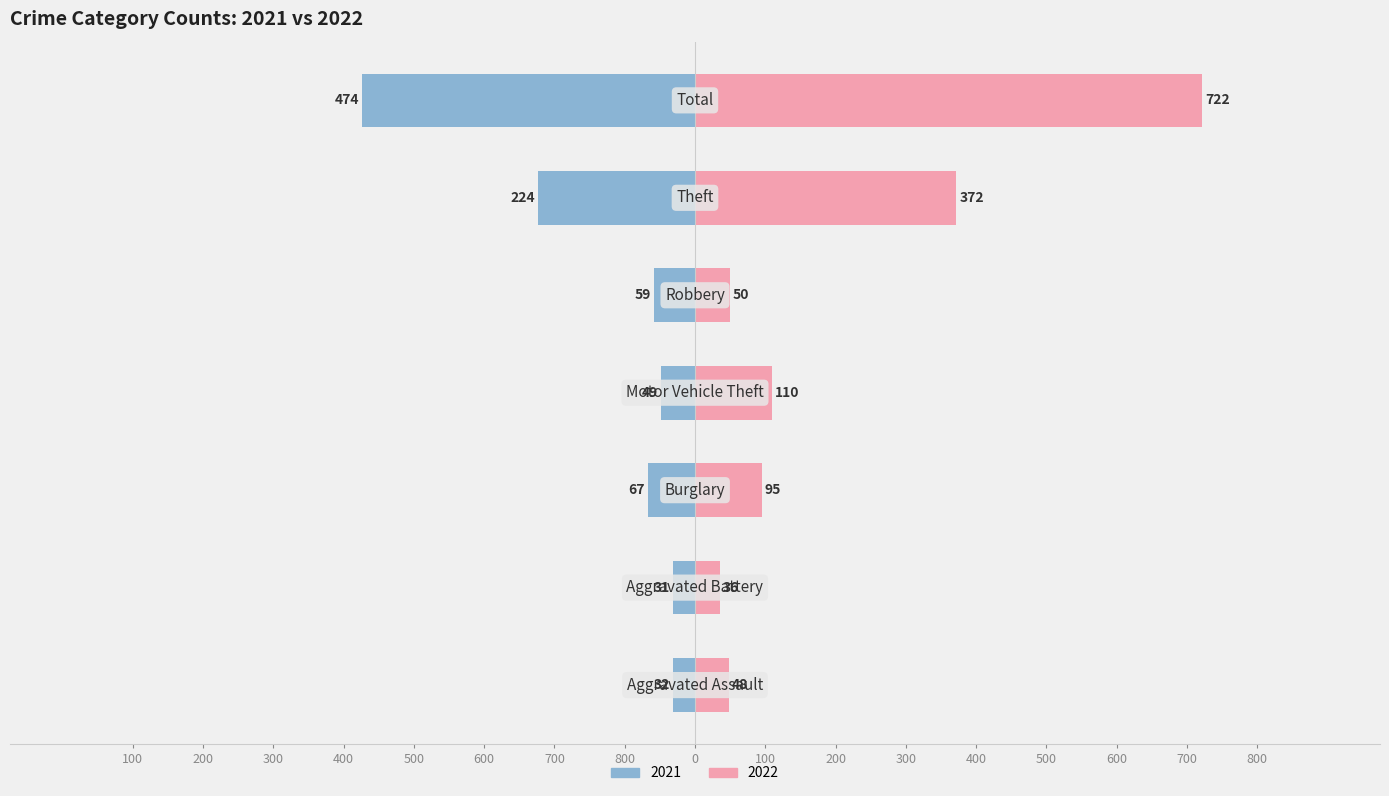

What is the approximate value of 2021 at Aggravated Assault, to the nearest 50?

-50